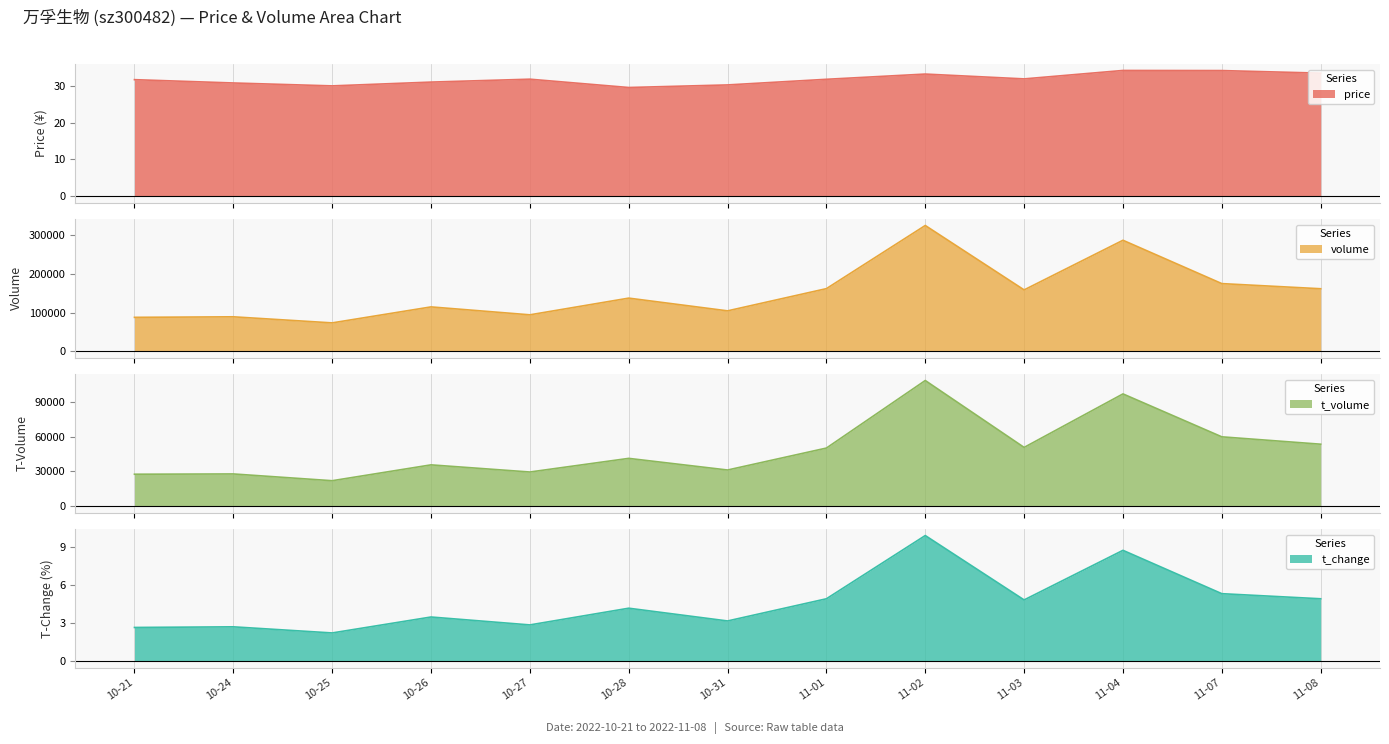

True or false: t_change has a value of 4.3 at 10-27.

False